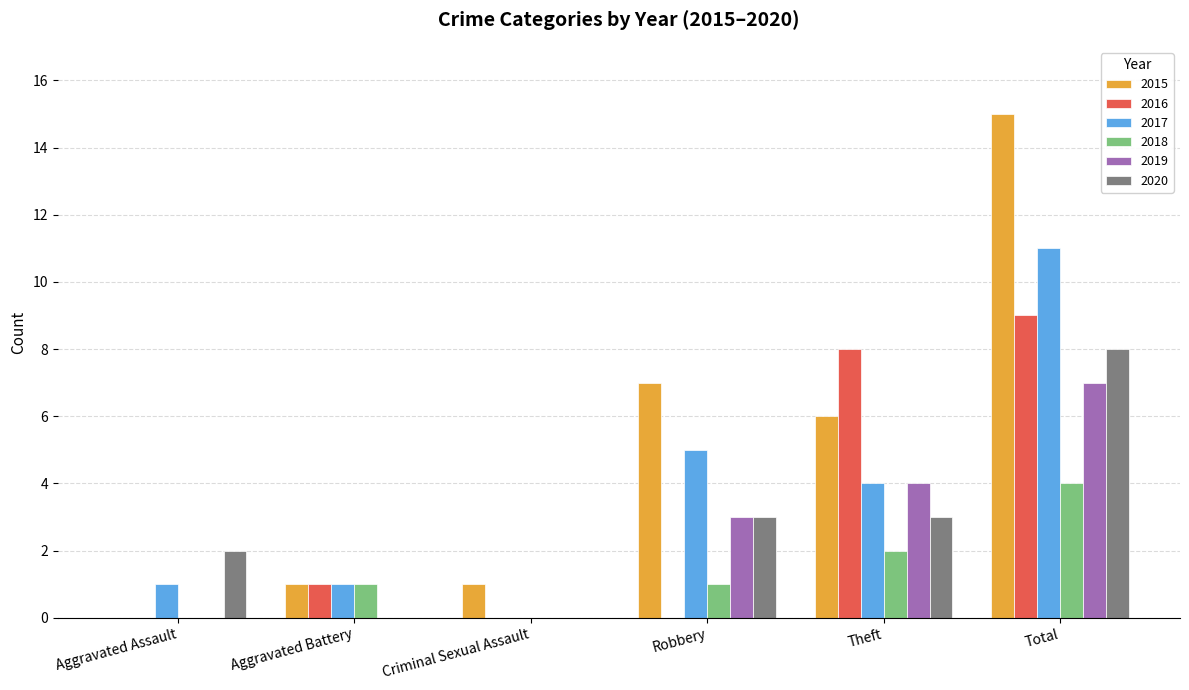

What is the sum of the 2018 values at Total and Theft?

6